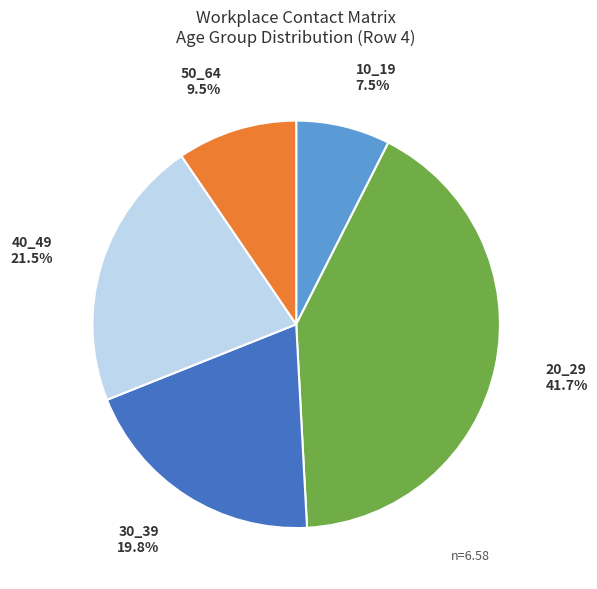

Which slice is the largest?

20_29